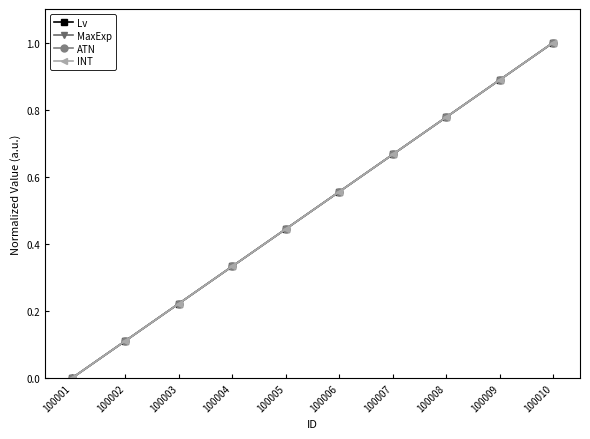

Rank the series by their maximum value, from lowest to highest.

Lv, MaxExp, ATN, INT